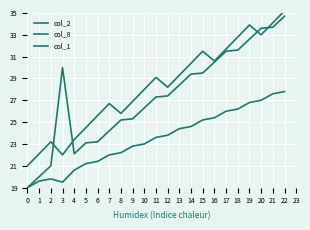

Which series has the largest total across all categories?

col_1